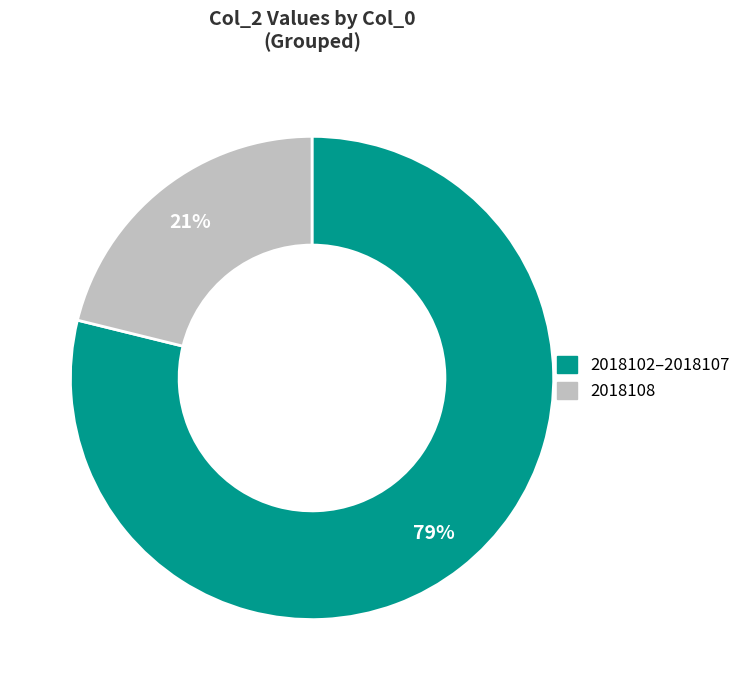

Count the number of slices in the pie.

2